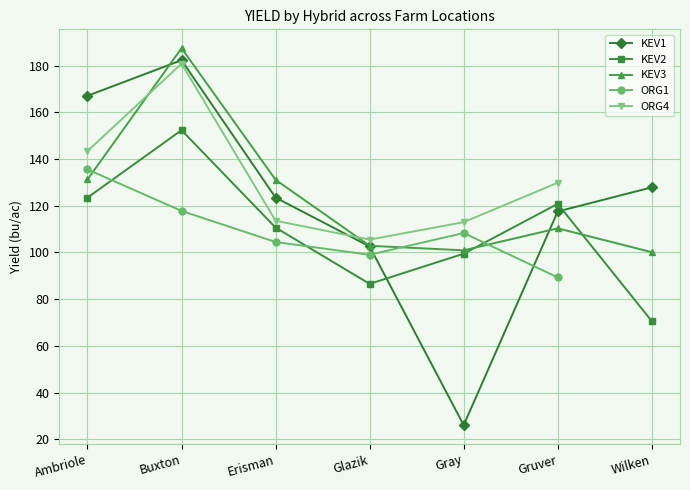

Which series has the largest range (max minus min)?

KEV1